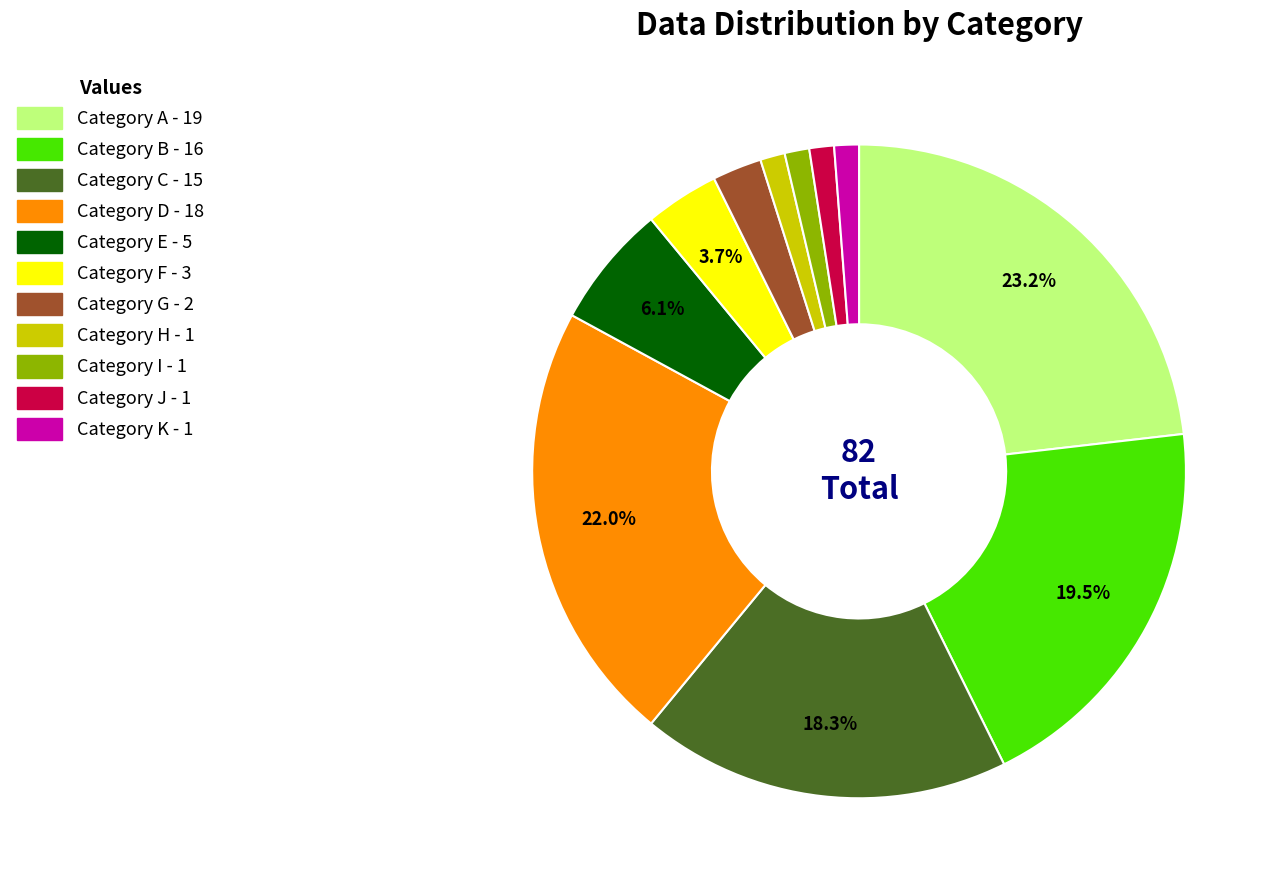

Does any single category account for the majority?

No